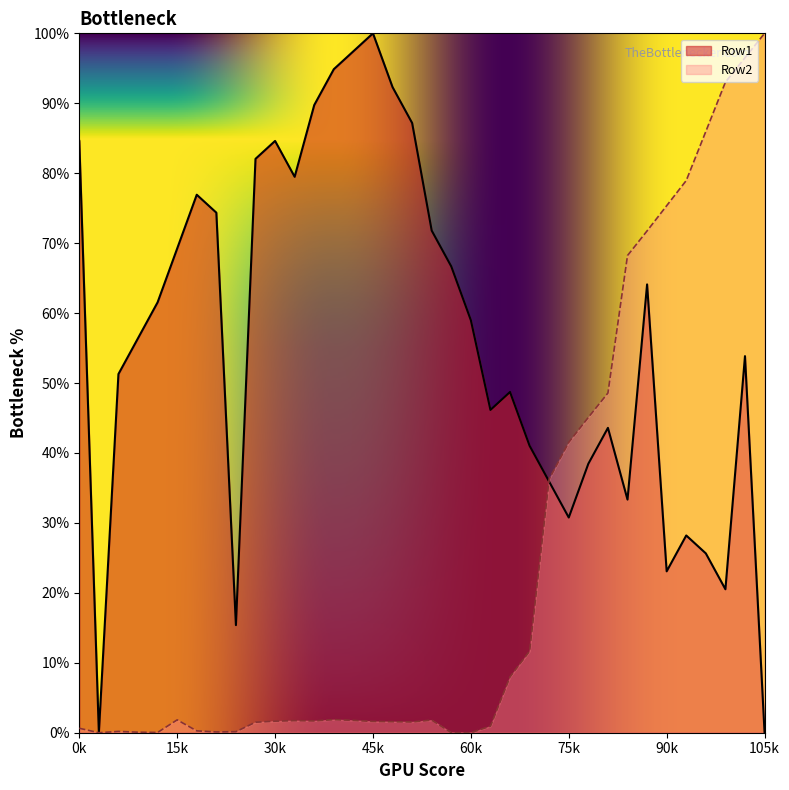

Where is the first local maximum for Row2?

2